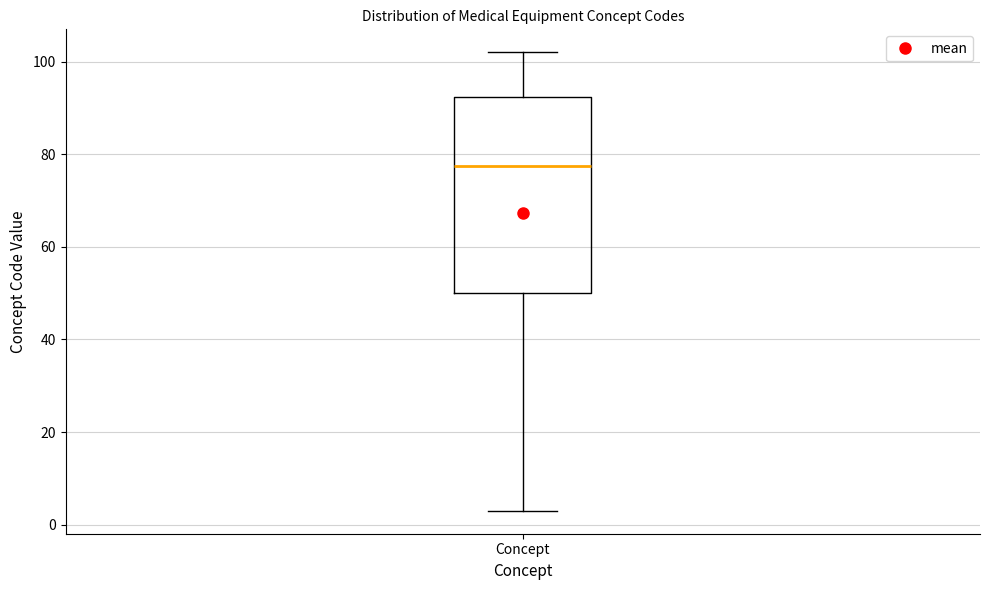

Where is the lower edge of the box for Concept on the y-axis? The values are not printed on the chart, so give them approximately, as read against the axis.

50